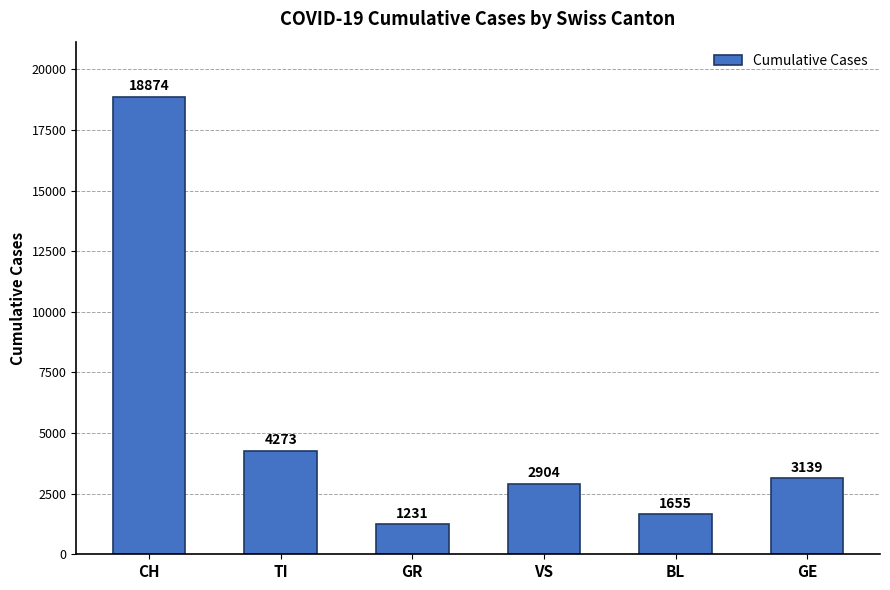

Is it true that the value at TI is 4273?

True